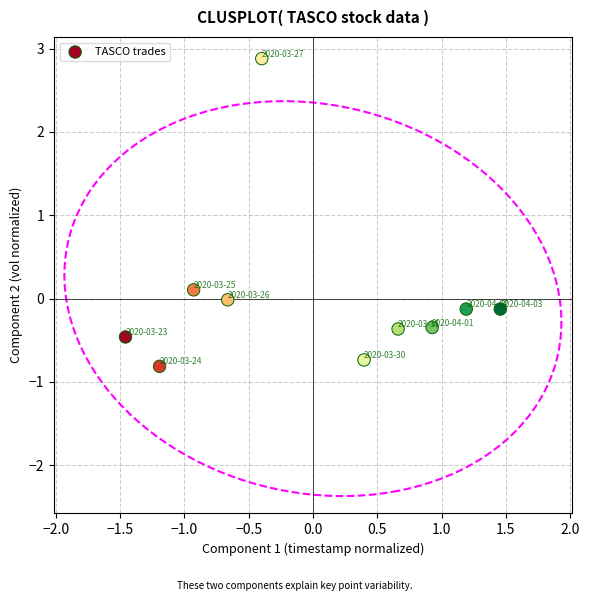

What is the range of Y values (max minus min)?

3.7